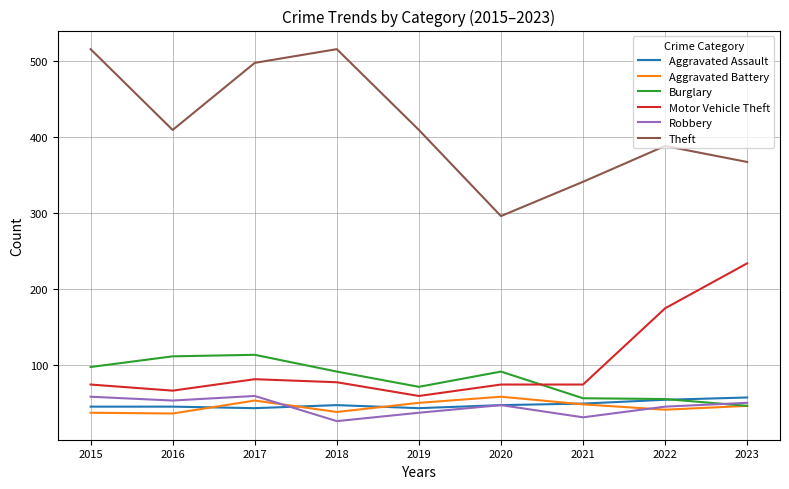

Does the chart have visible grid lines?

Yes